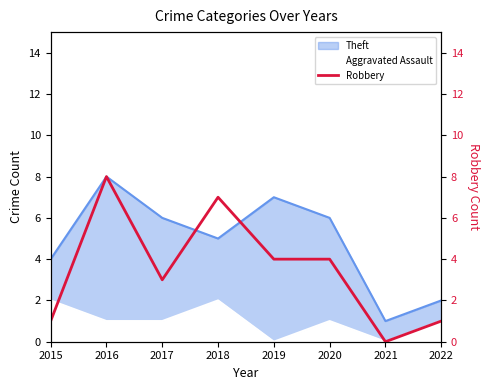

What is the difference between the second highest and second lowest values?

6